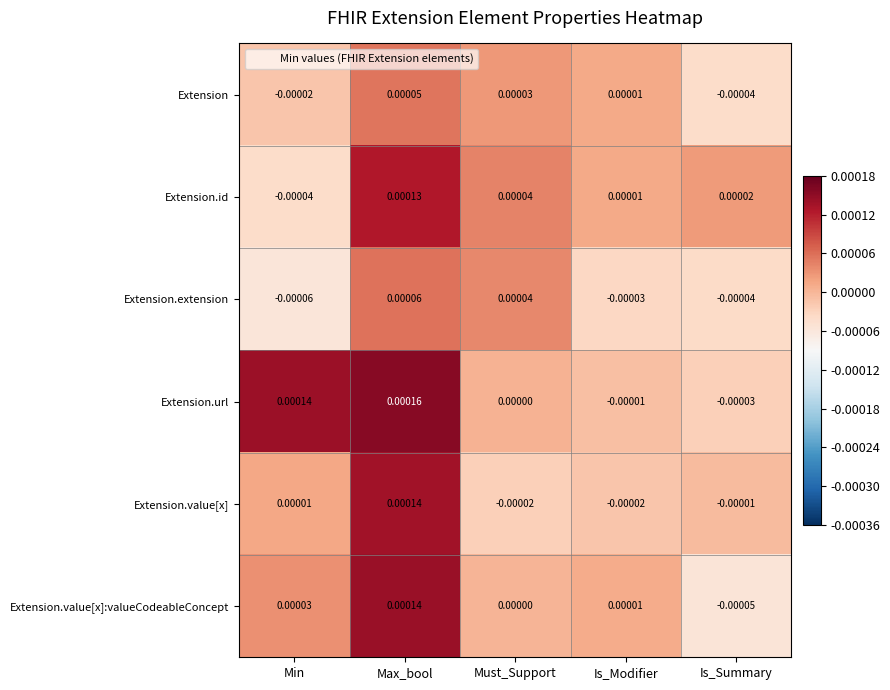

Rank the categories by Extension.id value from lowest to highest.

Min, Is_Modifier, Is_Summary, Must_Support, Max_bool